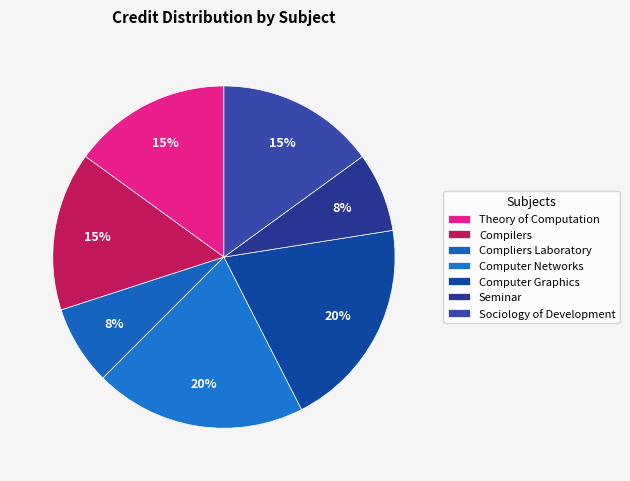

To the nearest percent, what is the difference between the largest and smallest slice percentages?

12%